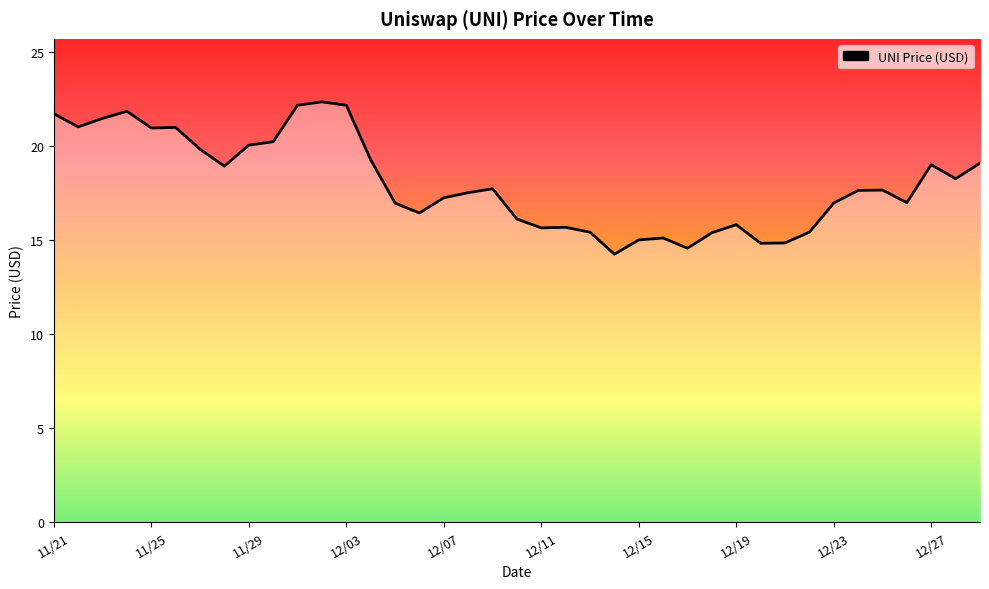

What is the maximum value shown in the chart?

22.3